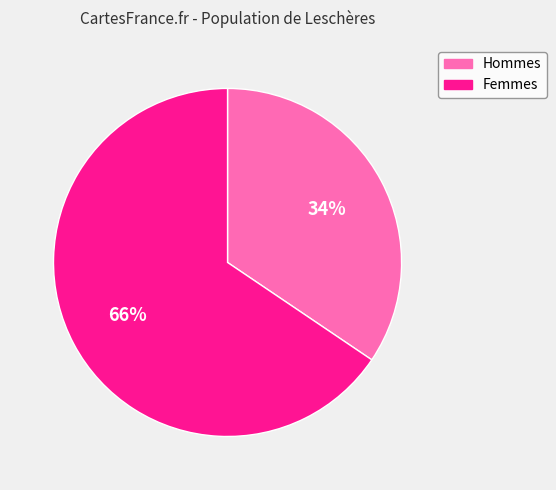

Which category accounts for the majority?

Femmes